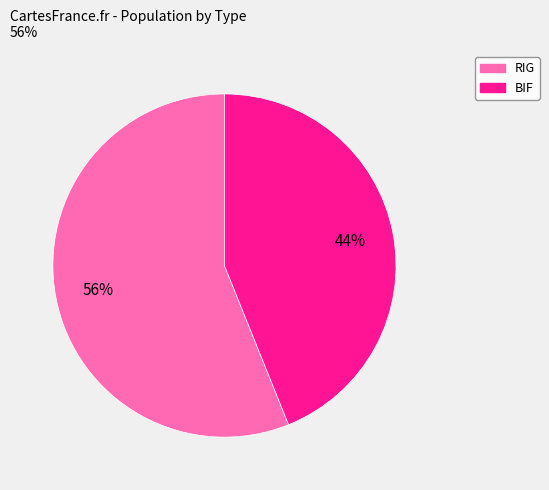

To the nearest percent, what portion does RIG represent?

56%